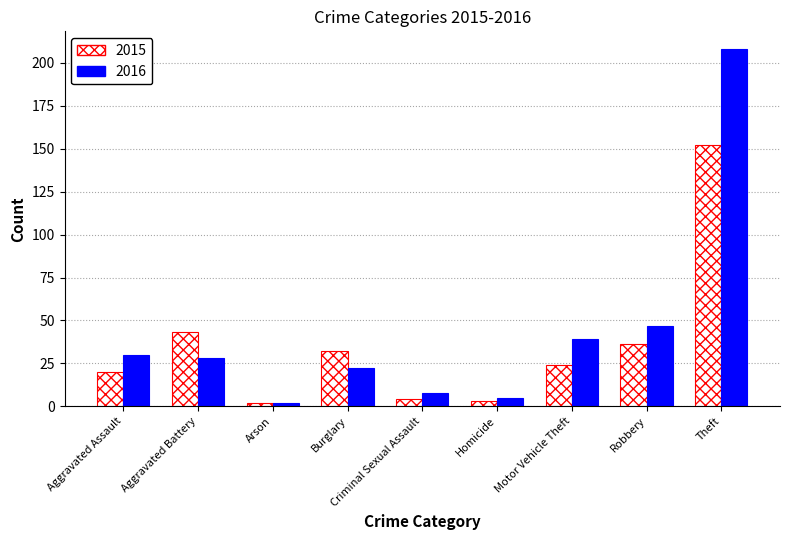

Reading left to right, transcribe all the data shown in this chart.

2015: Aggravated Assault=20	Aggravated Battery=43	Arson=2	Burglary=32	Criminal Sexual Assault=4	Homicide=3	Motor Vehicle Theft=24	Robbery=36	Theft=152
2016: Aggravated Assault=30	Aggravated Battery=28	Arson=2	Burglary=22	Criminal Sexual Assault=8	Homicide=5	Motor Vehicle Theft=39	Robbery=47	Theft=208